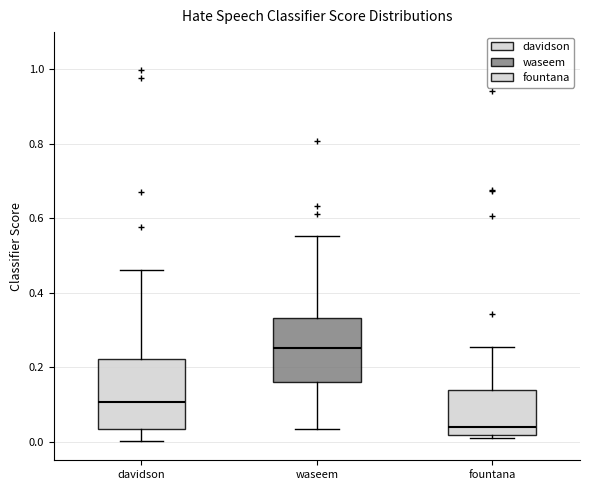

Where does the upper whisker of the box for fountana end on the y-axis? The values are not printed on the chart, so give them approximately, as read against the axis.

0.26